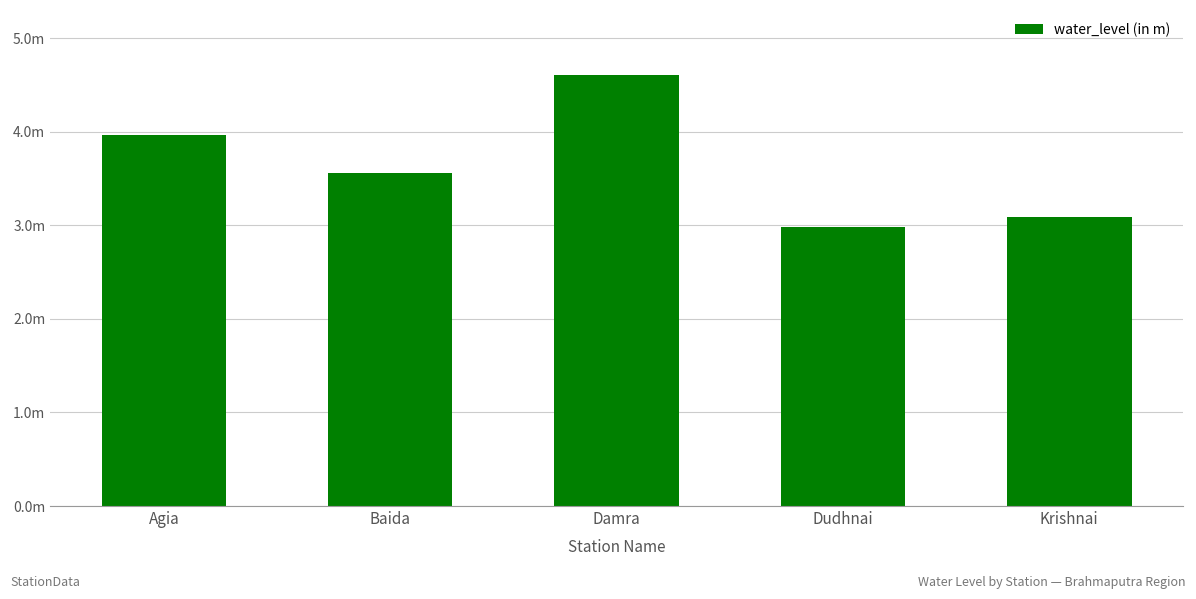

Does the chart contain any negative values?

No